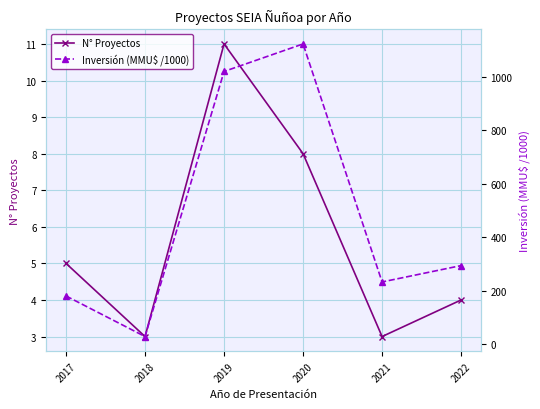

What are all the series names shown in the legend?

N° Proyectos, Inversión (MMU$ /1000)